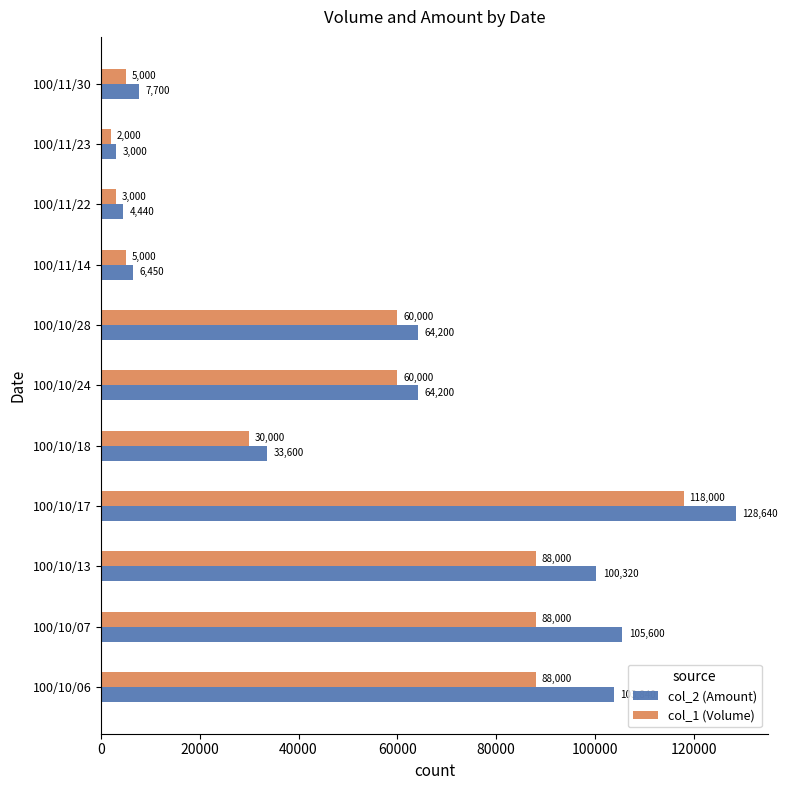

At which category does the chart reach its minimum across all series?

100/11/23